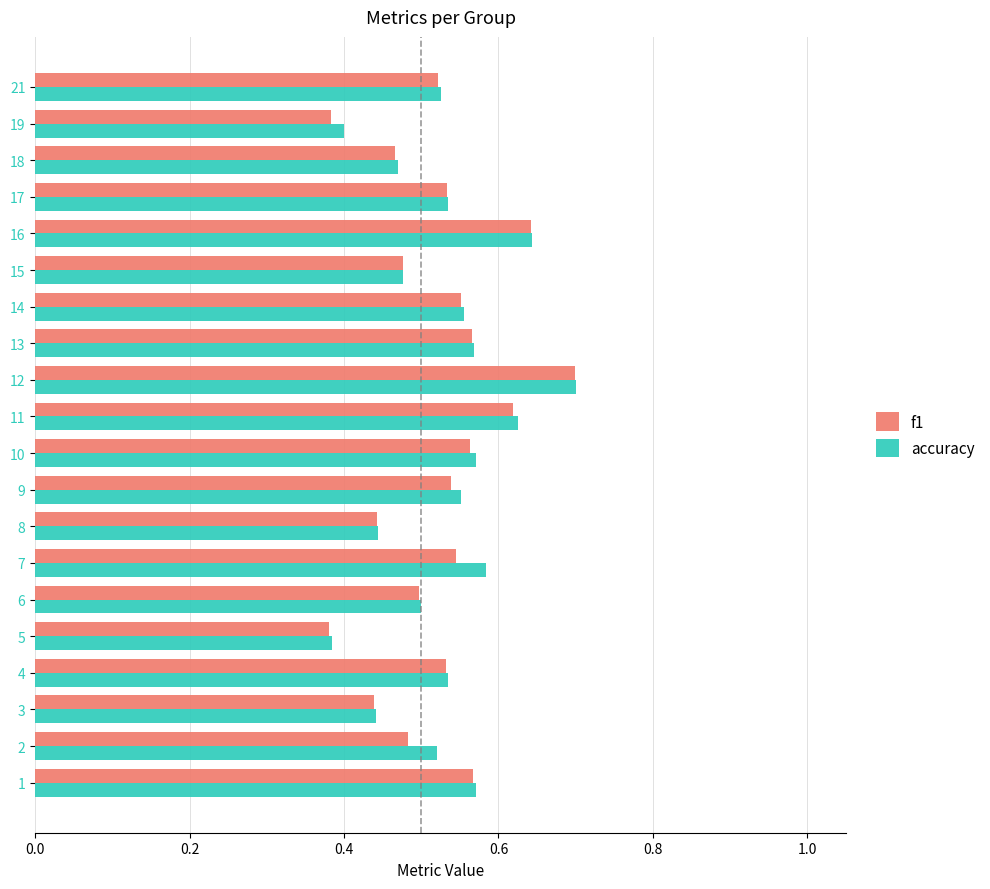

The f1 series shows 0.3 at 7. True or false?

False